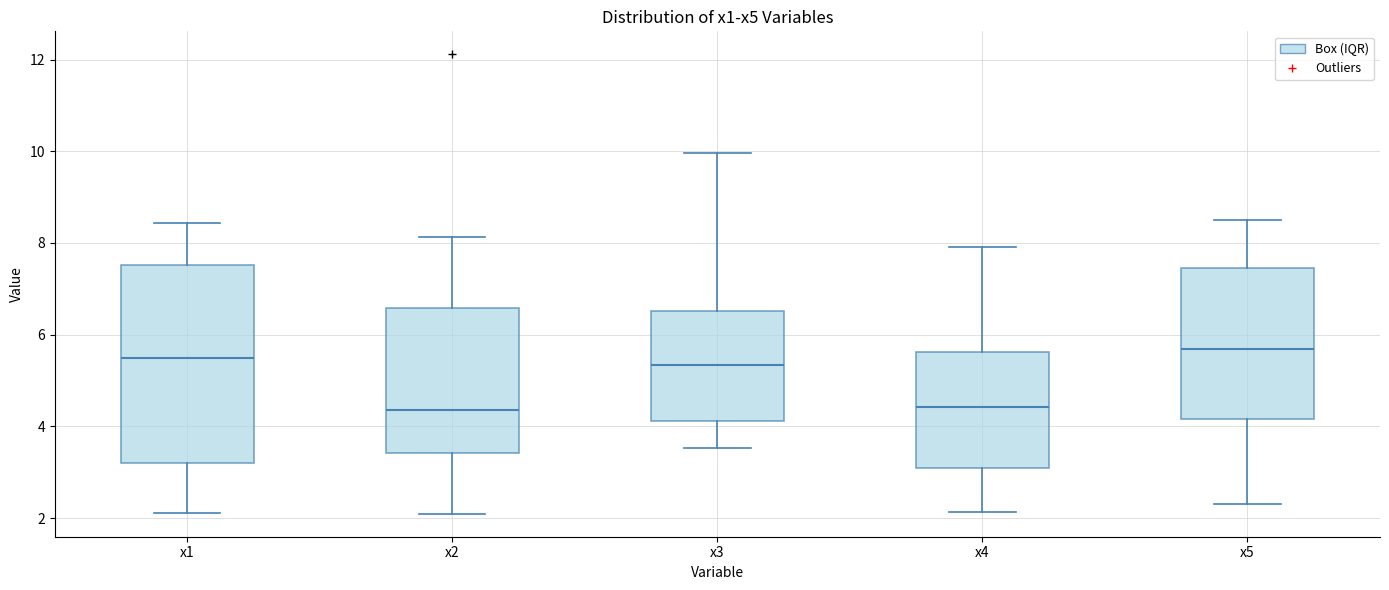

Where is the upper edge of the box for x2 on the y-axis? The values are not printed on the chart, so give them approximately, as read against the axis.

6.6